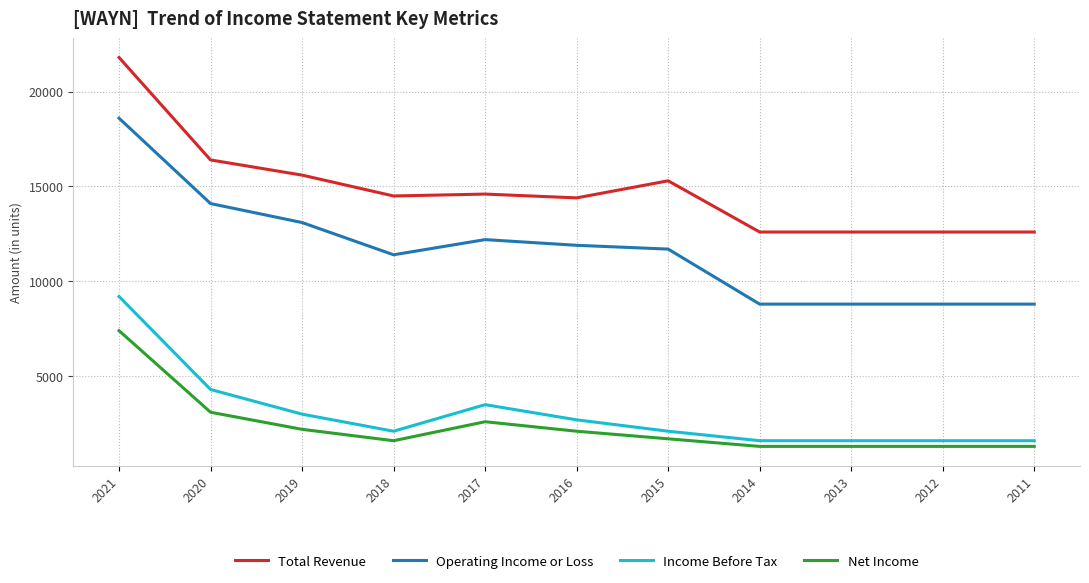

True or false: Income Before Tax and Operating Income or Loss cross at least once.

False